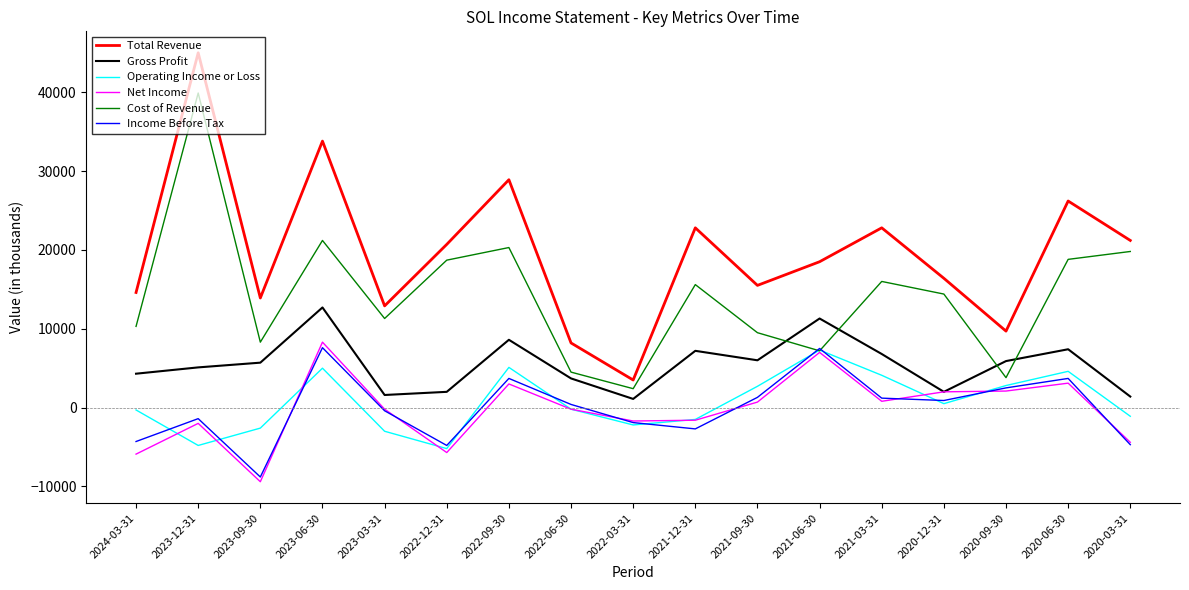

How many lines are shown in the chart?

6